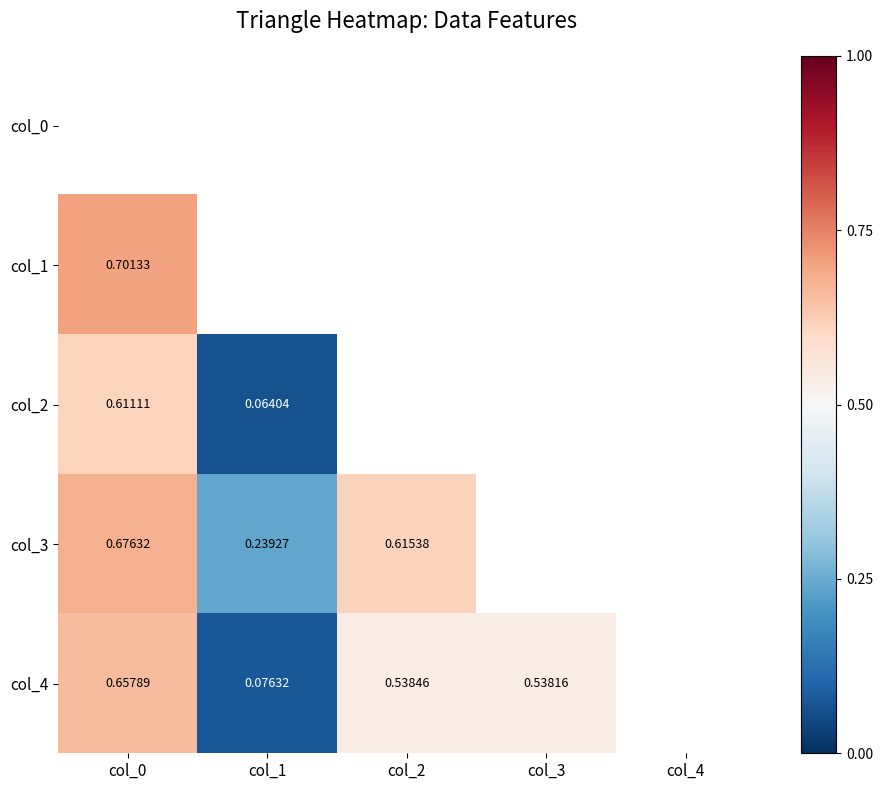

At which category is the sum across all series the highest?

col_0